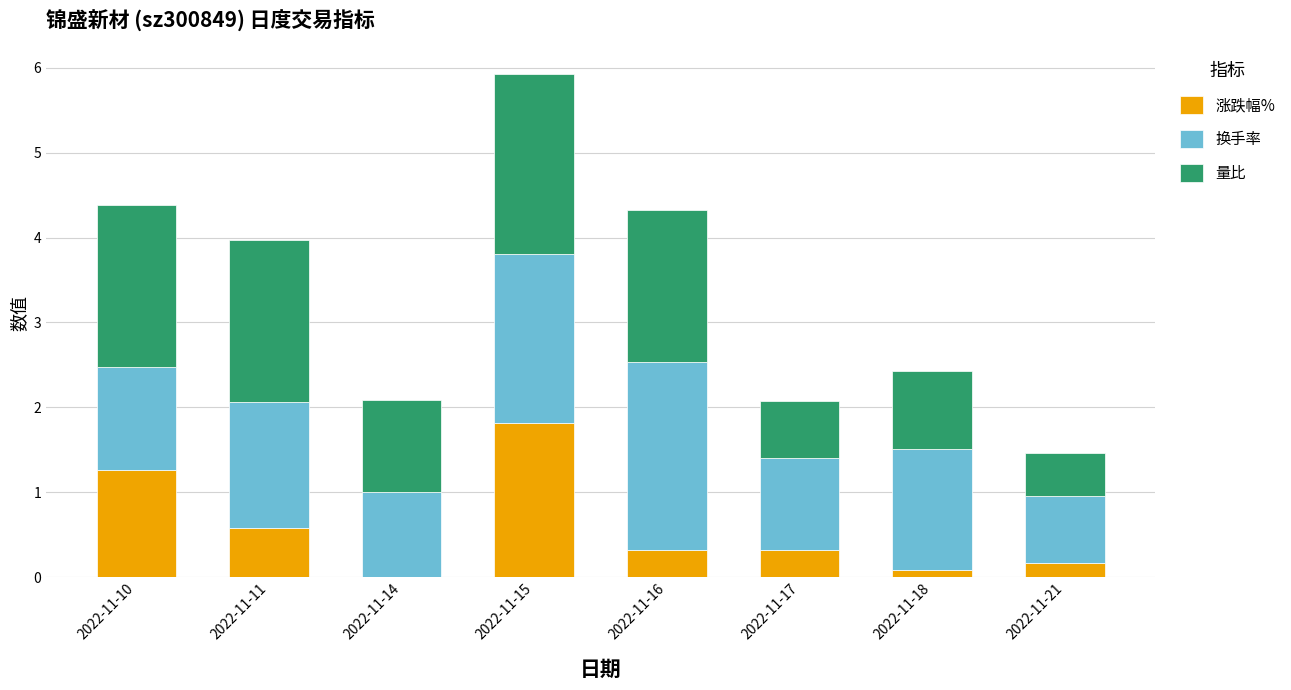

At which category is the sum across all series the highest?

2022-11-15